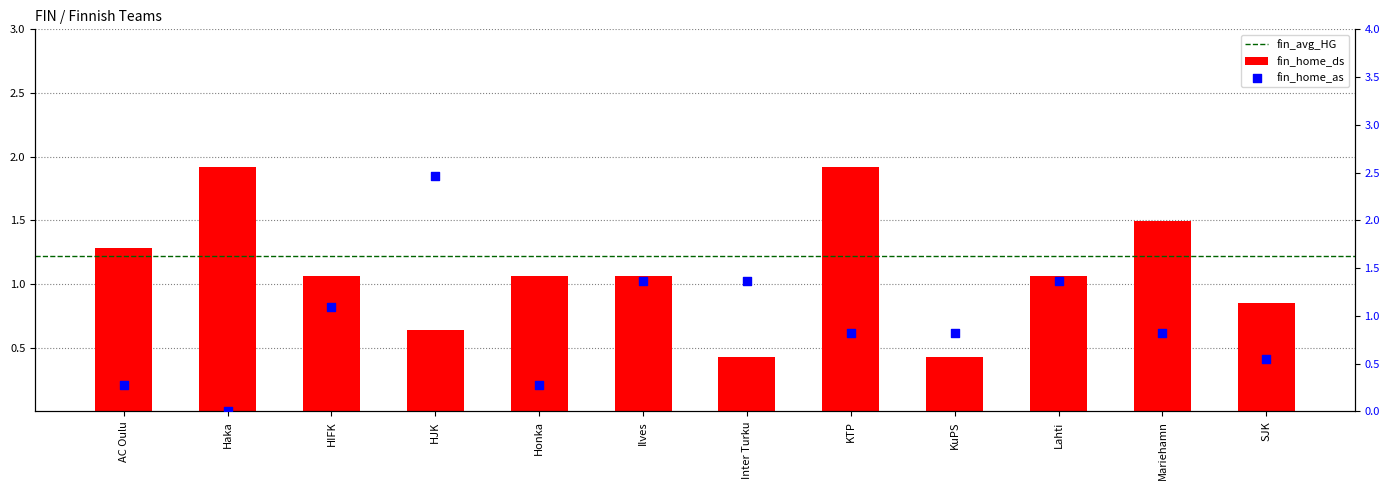

Which series has the largest total across all categories?

fin_home_ds